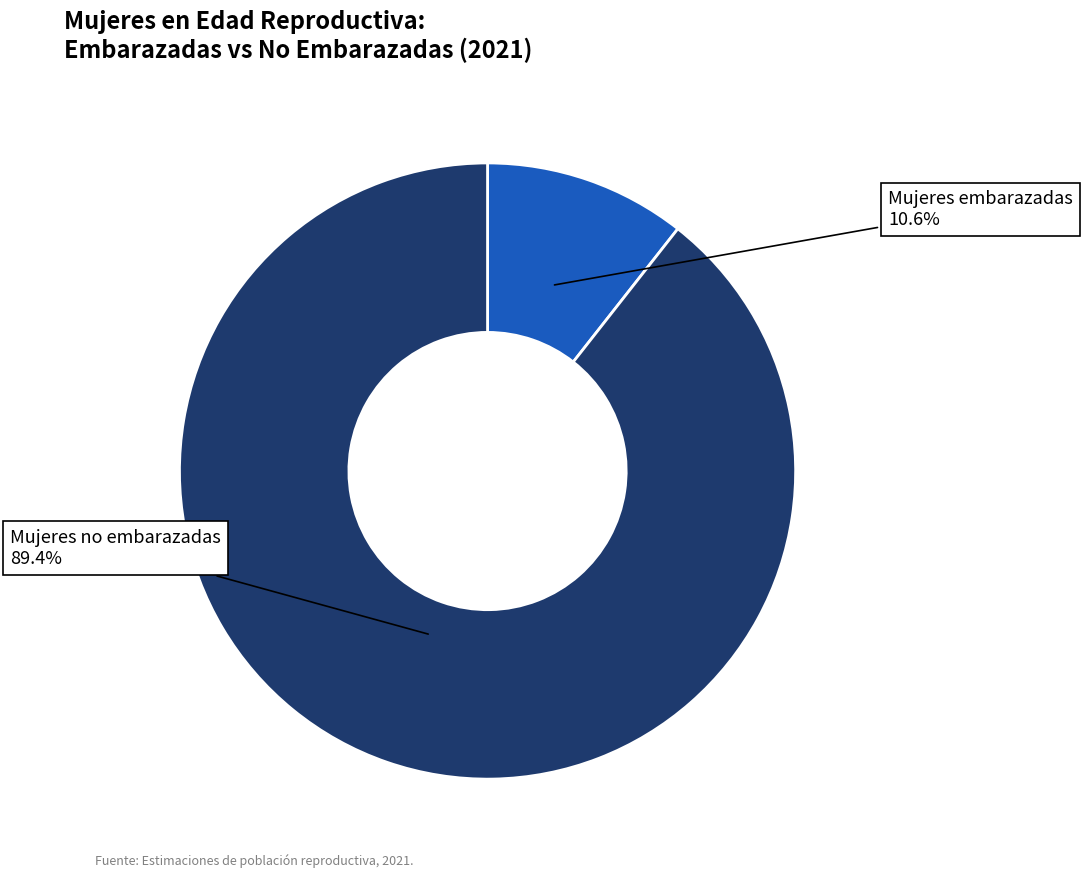

Is there any slice that represents more than half of the pie?

Yes